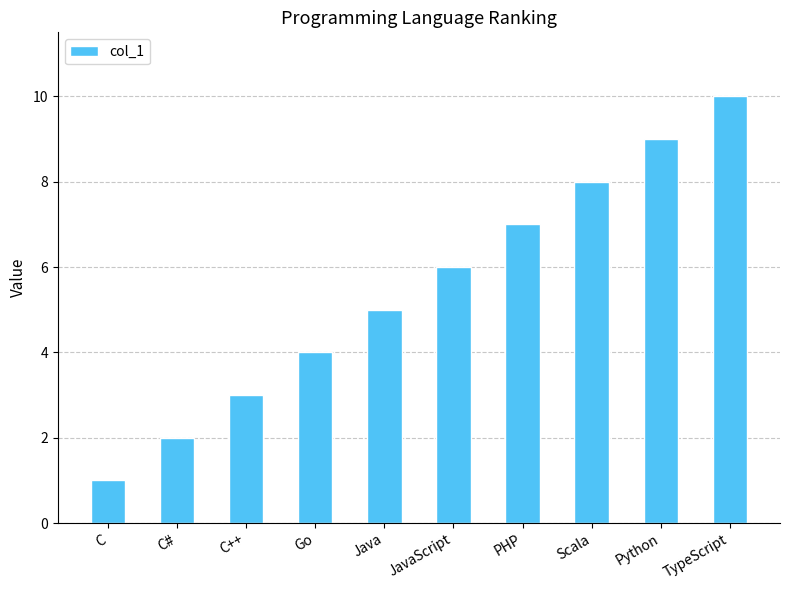

Is it true that the value at TypeScript is 7?

False